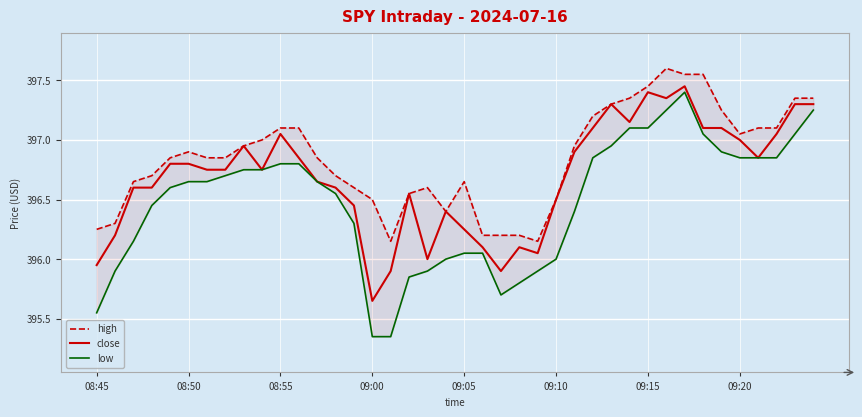

How many data points does each series have?

40